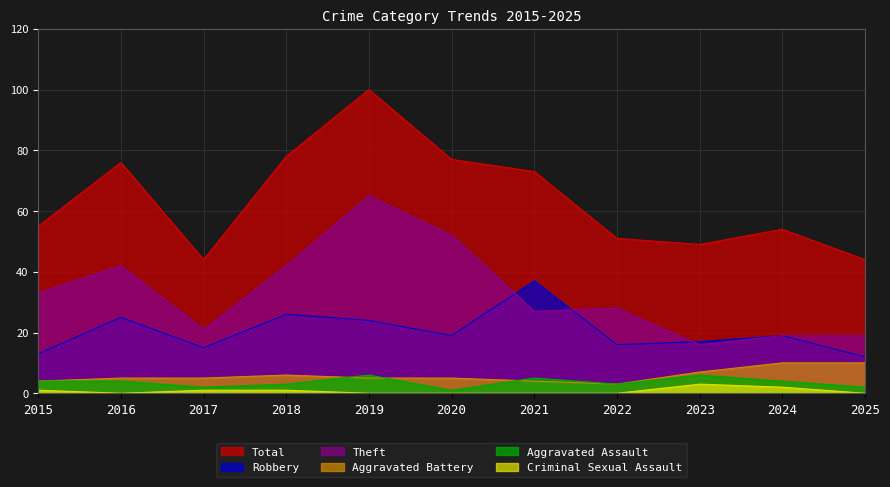

Is it true that Aggravated Battery equals 7 at 2021?

False